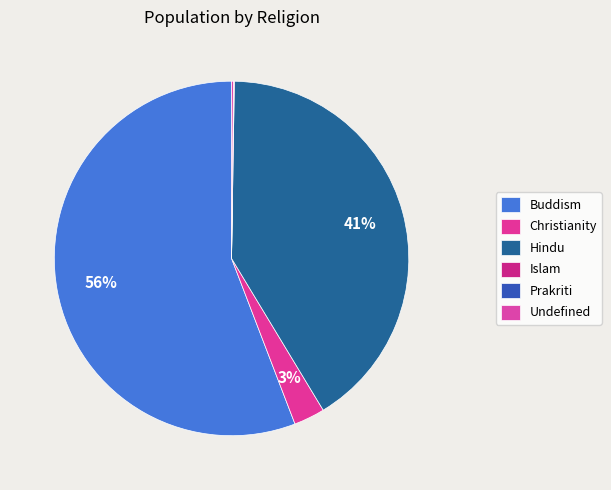

To the nearest percent, what is the average slice percentage?

17%